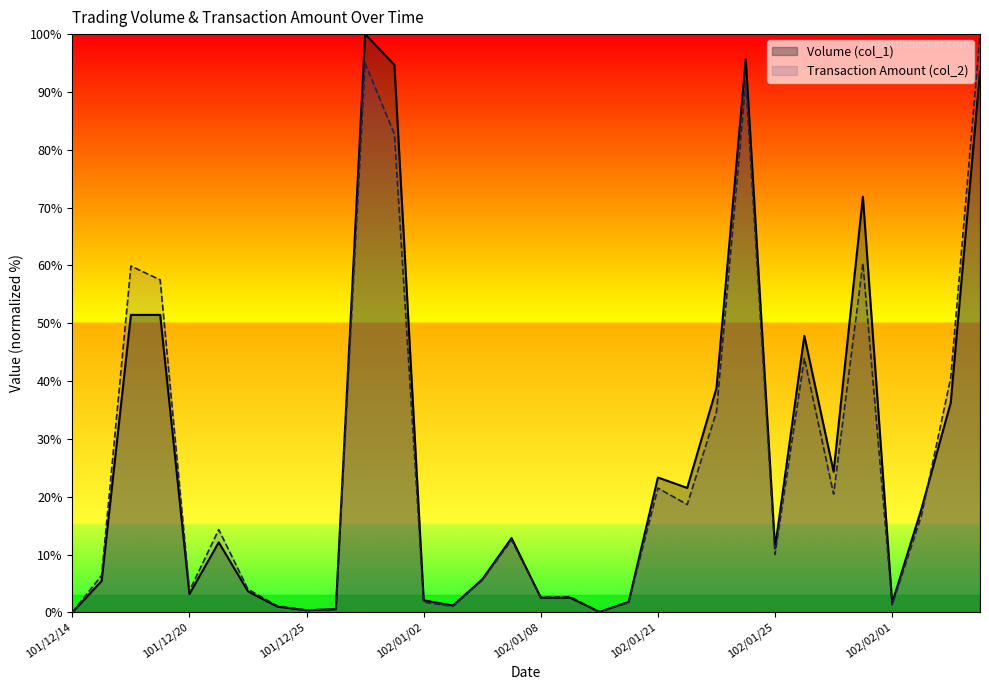

In Volume (col_1), how many points are lower than both neighbors (excluding endpoints)?

8